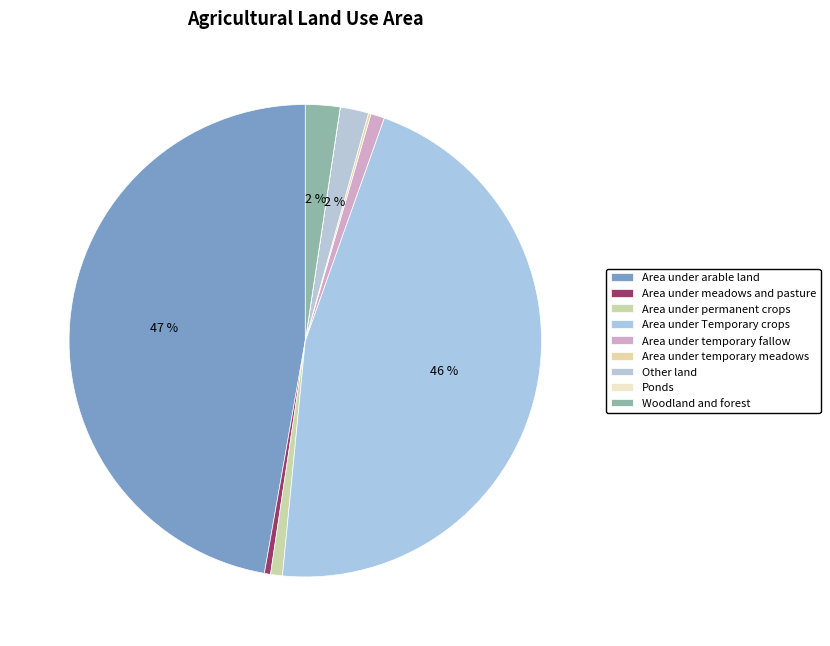

Does Area under meadows and pasture represent more than half of the total?

No